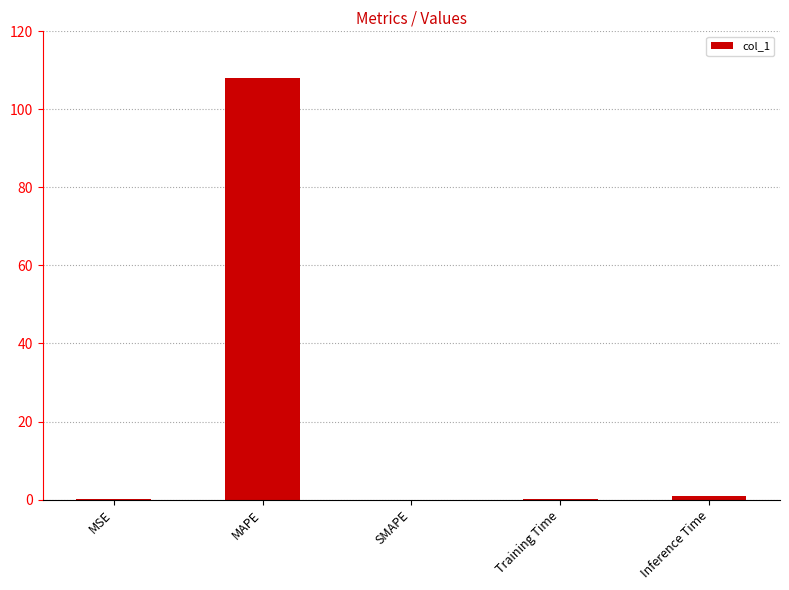

Does the chart contain stacked bars?

No